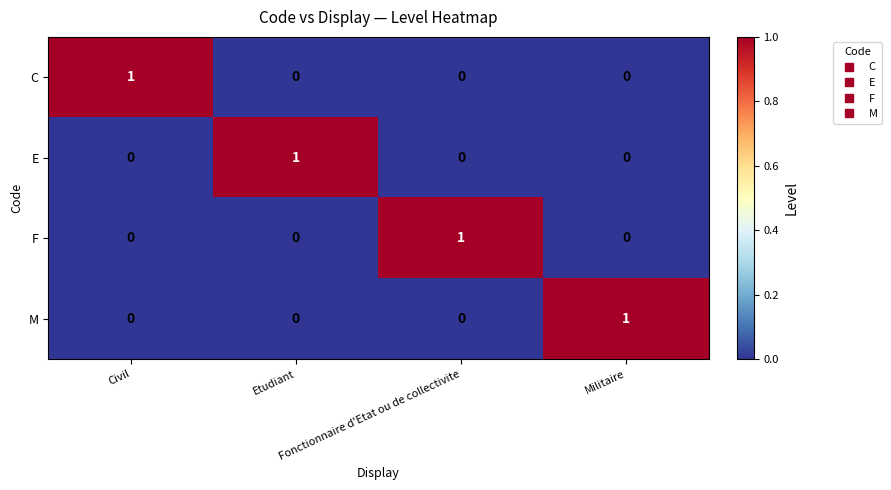

How many M values are between 0 and 1?

4